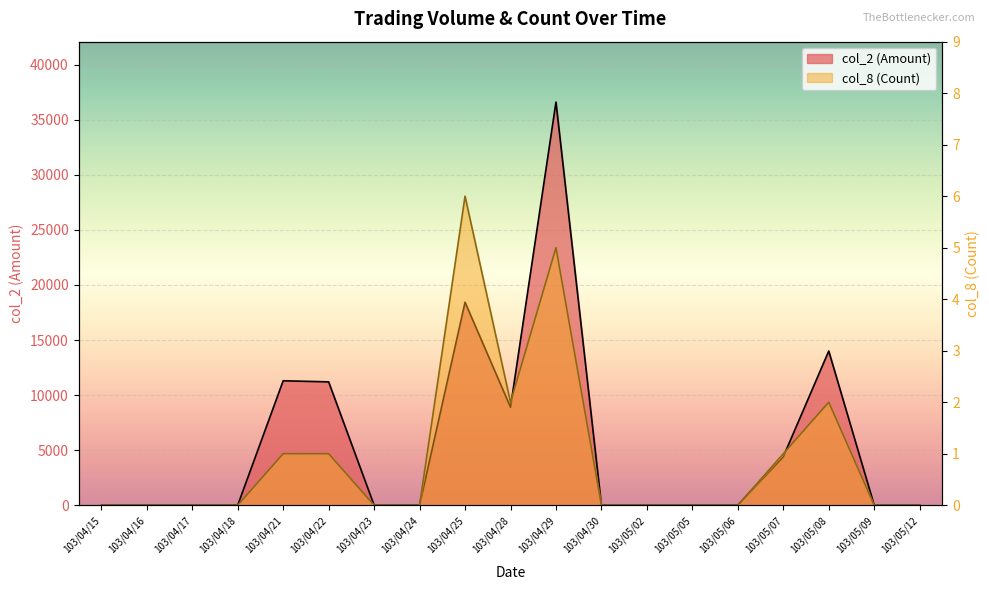

List the series in order of their peak value, lowest first.

col_8 (Count), col_2 (Amount)